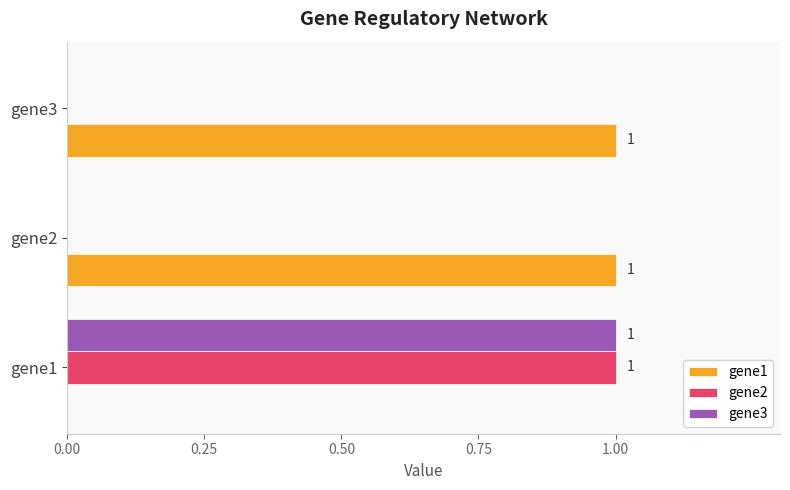

The gene1 series shows 0 at gene1. True or false?

True